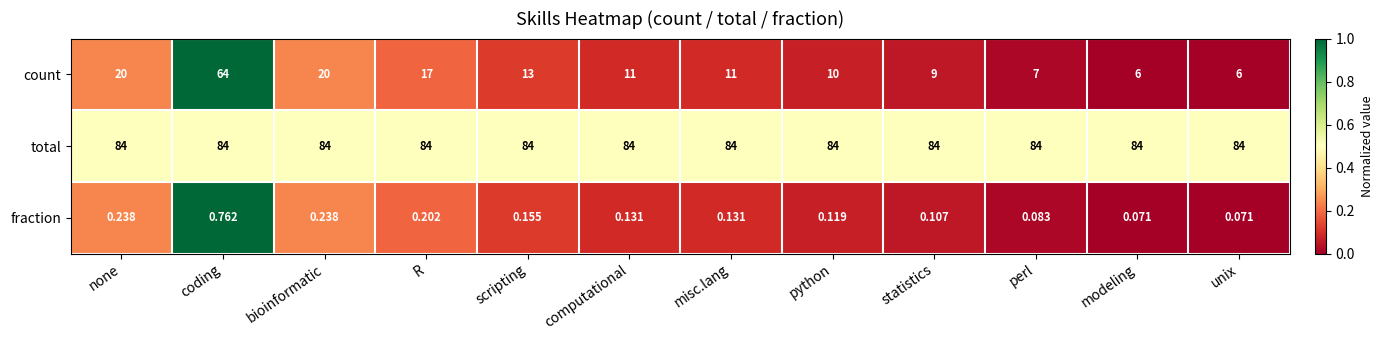

At which label does count first exceed 11?

none